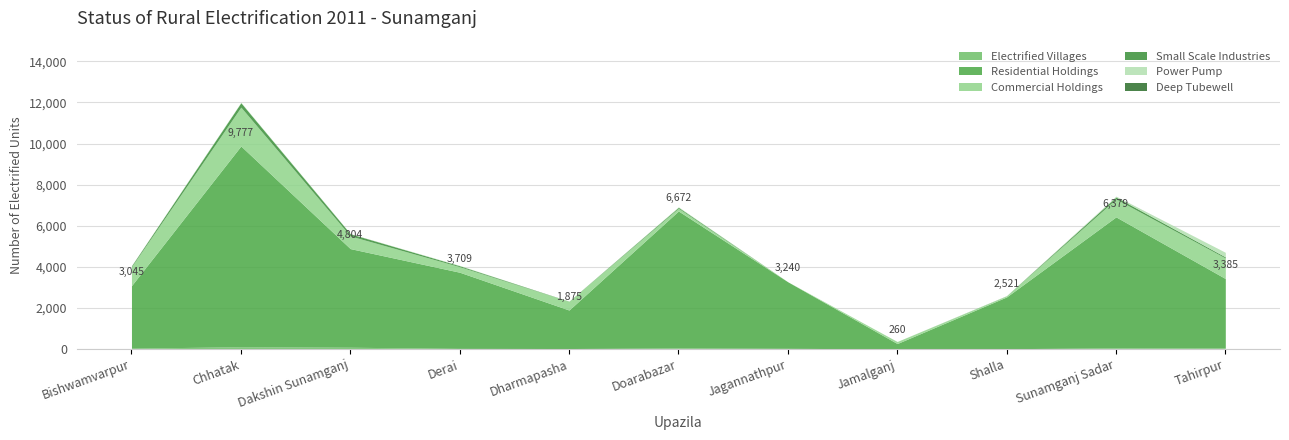

What are all the series names shown in the legend?

Electrified Villages, Residential Holdings, Commercial Holdings, Small Scale Industries, Power Pump, Deep Tubewell